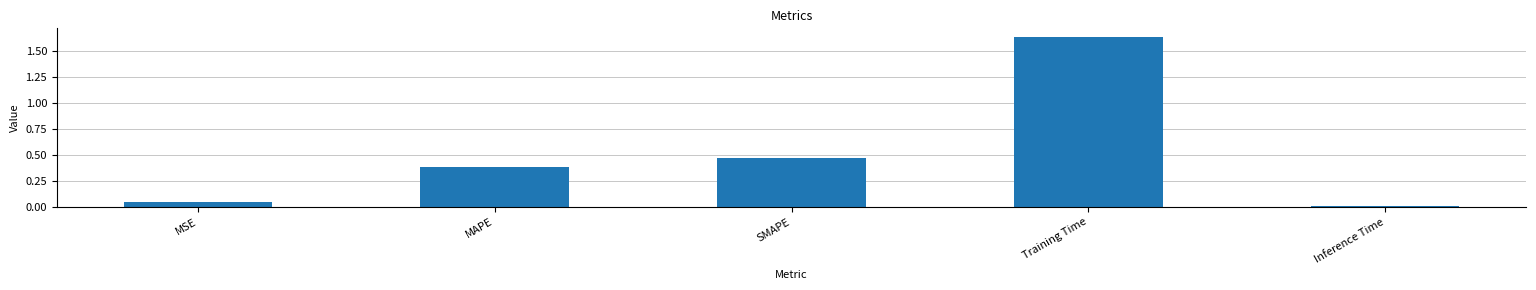

What is the label of the 3rd bar from the right?

SMAPE